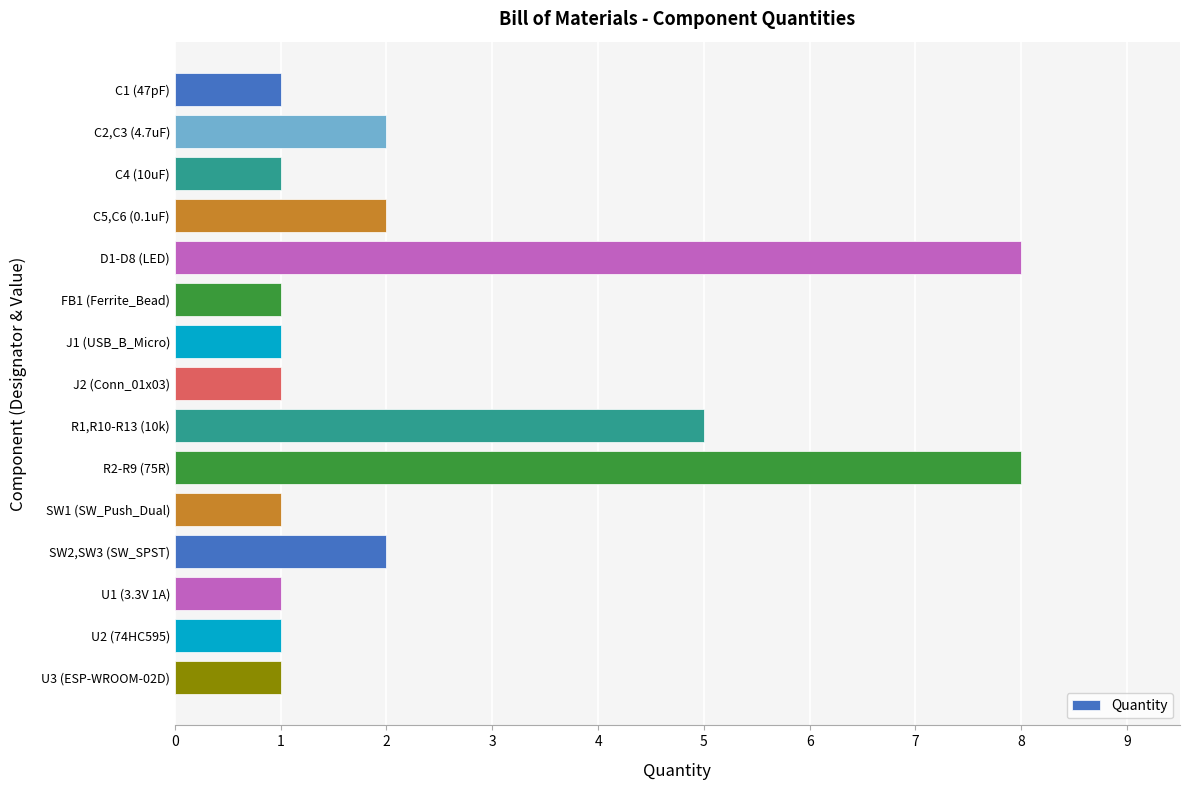

What is the sum of all values?

36